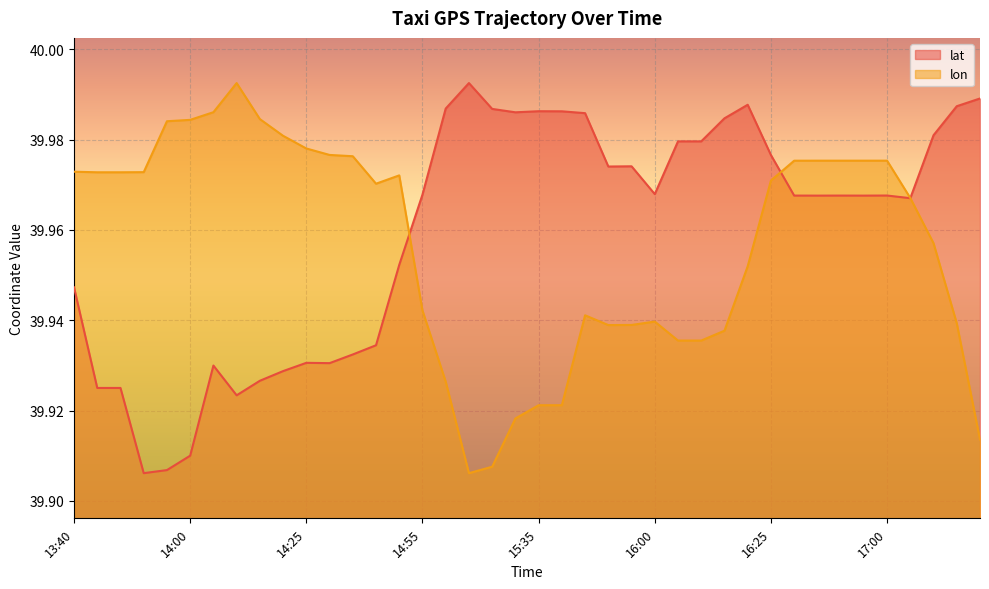

Rank the series at 16:25 from lowest to highest value.

lon, lat